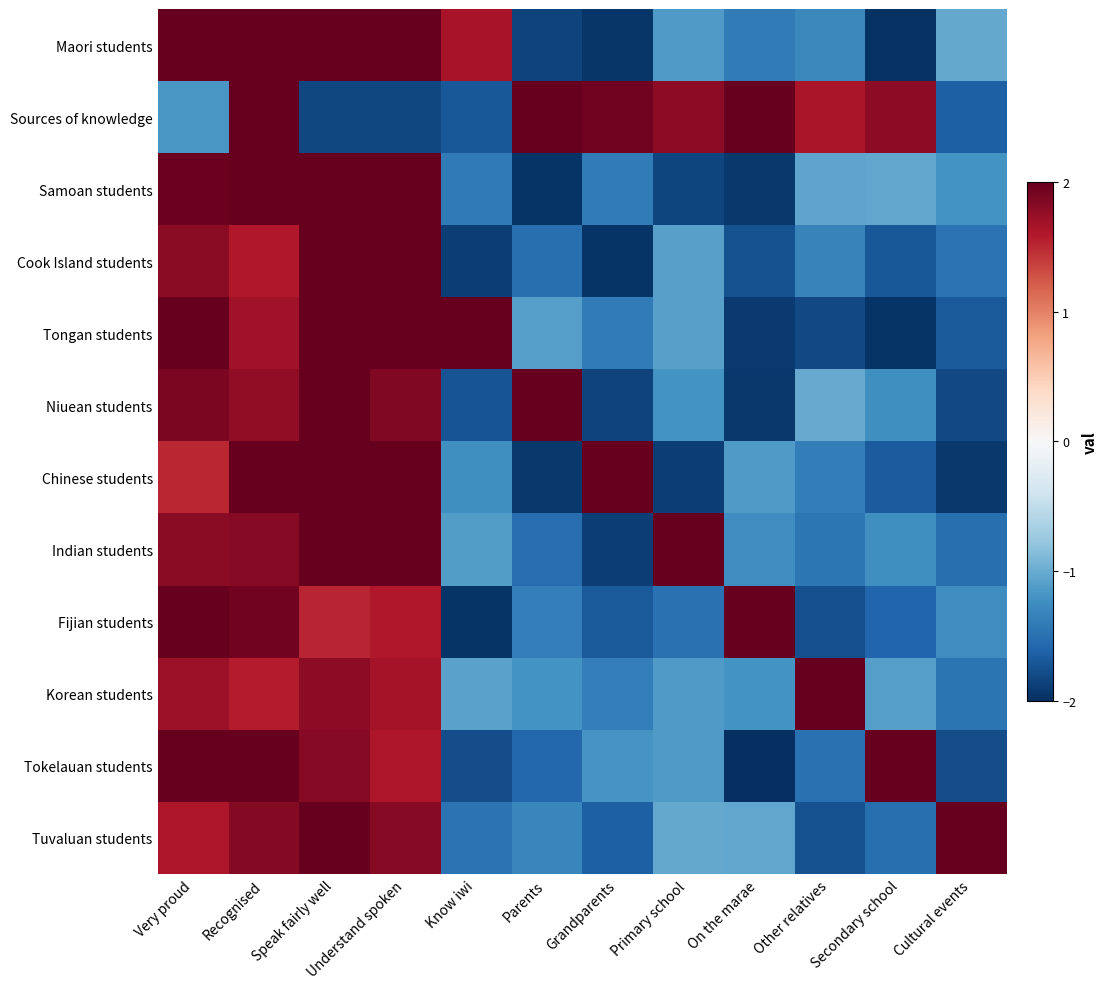

Which label corresponds to the smallest value in the chart?

On the marae